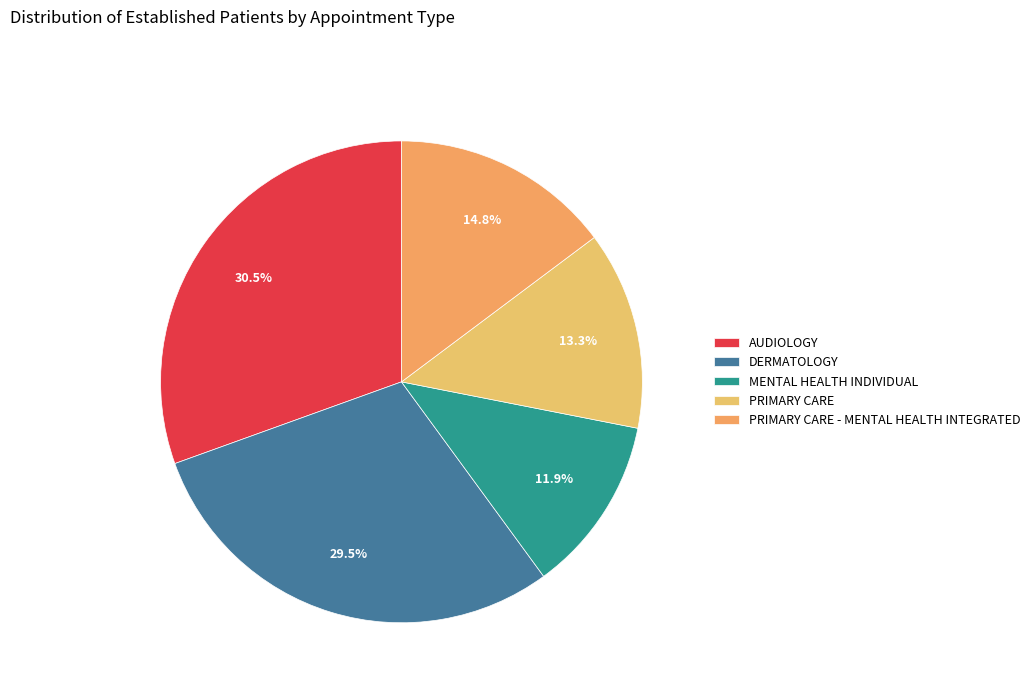

Which slice is the largest?

AUDIOLOGY